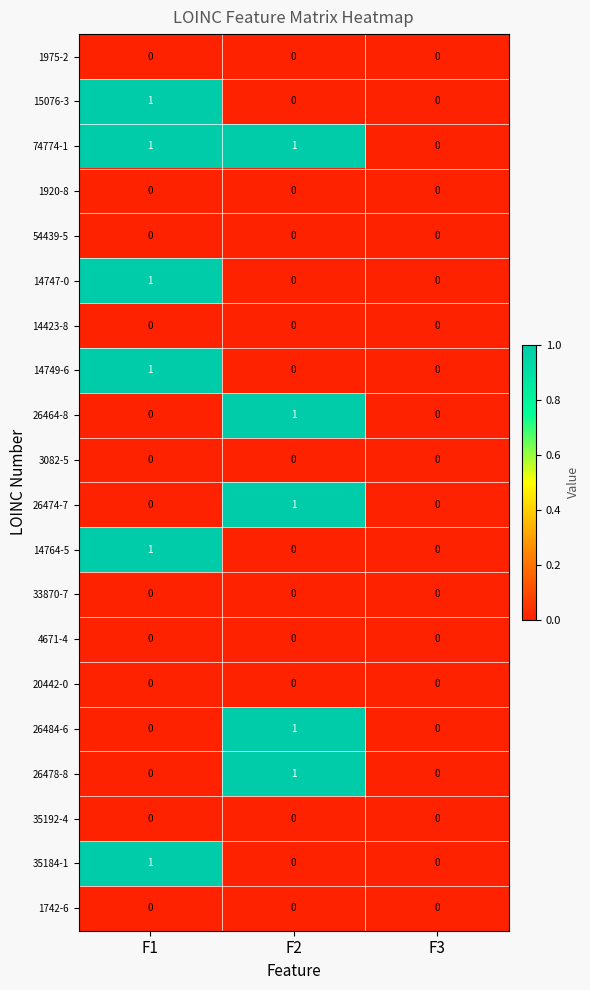

At which category is the sum across all series the highest?

F1